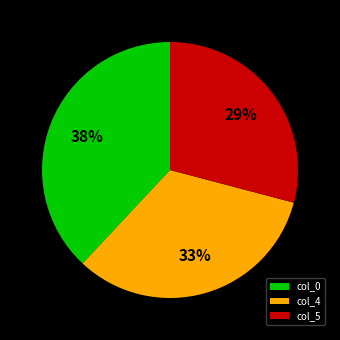

Is col_4 the majority of the pie?

No